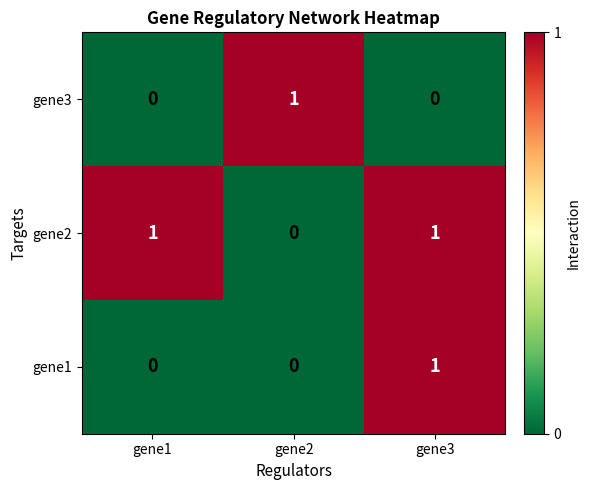

How many gene3 values are between 0 and 1?

3